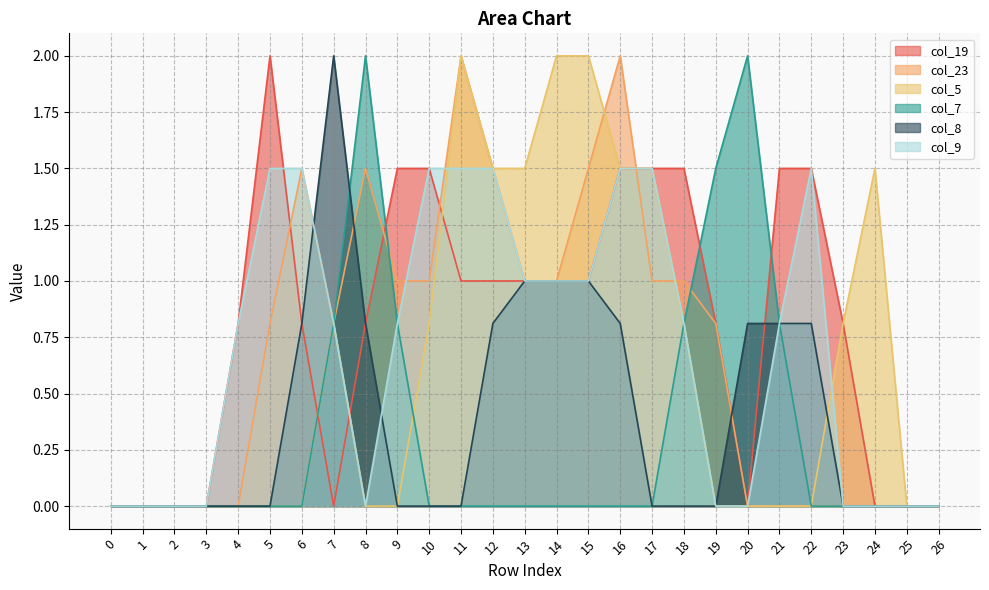

Which has a higher value, 2 or 11?

11